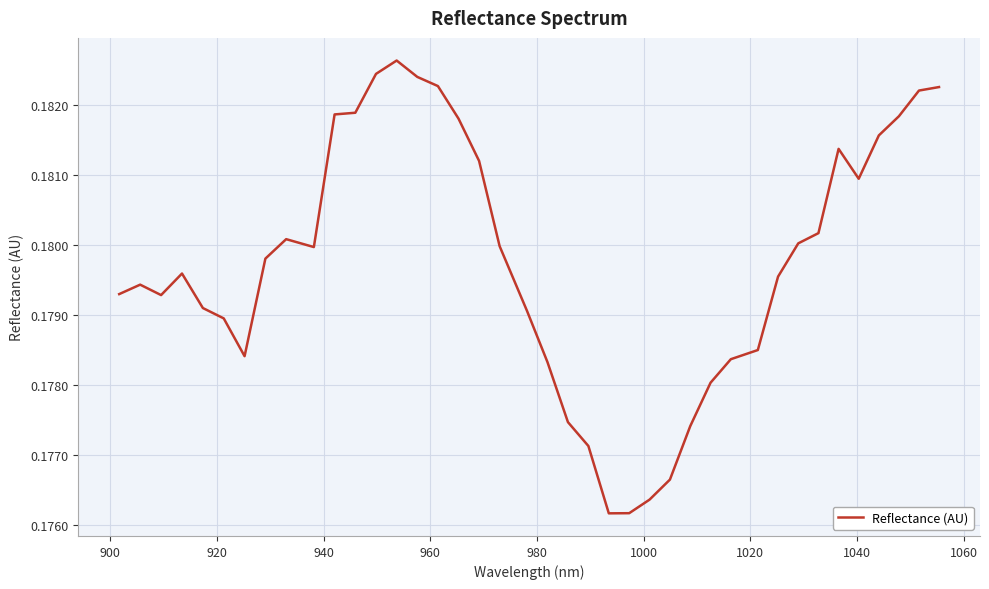

Reading left to right, list all the values displayed in this chart.

0.2	0.2	0.2	0.2	0.2	0.2	0.2	0.2	0.2	0.2	0.2	0.2	0.2	0.2	0.2	0.2	0.2	0.2	0.2	0.2	0.2	0.2	0.2	0.2	0.2	0.2	0.2	0.2	0.2	0.2	0.2	0.2	0.2	0.2	0.2	0.2	0.2	0.2	0.2	0.2